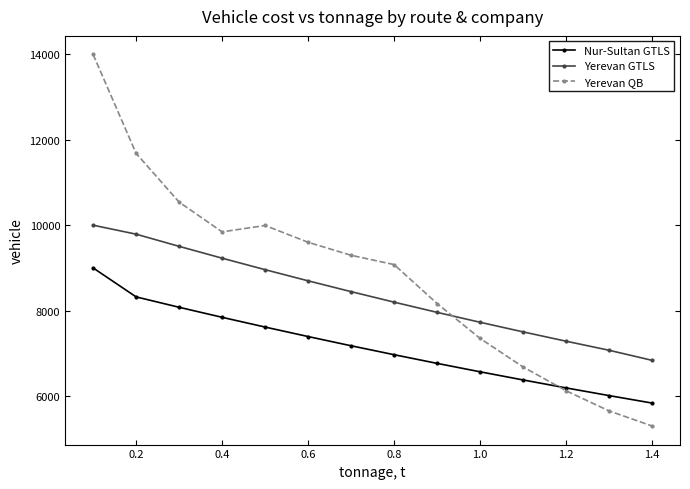

Which series ends up on top after the final intersection of Yerevan QB and Yerevan GTLS?

Yerevan GTLS